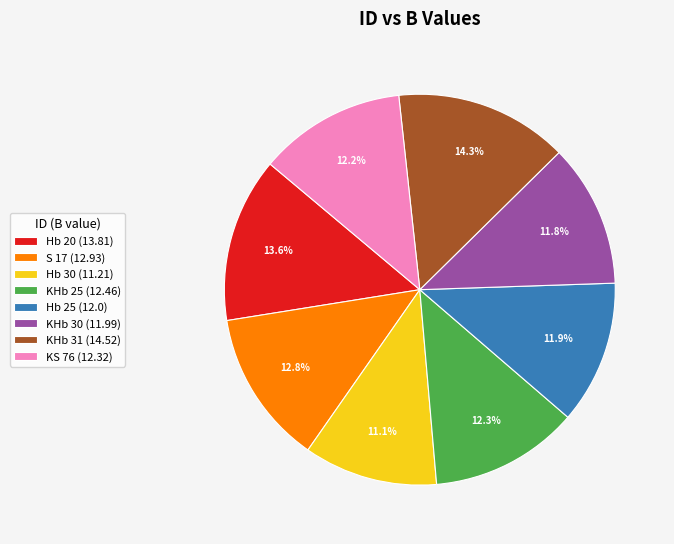

To the nearest percent, what is the average slice percentage?

12%